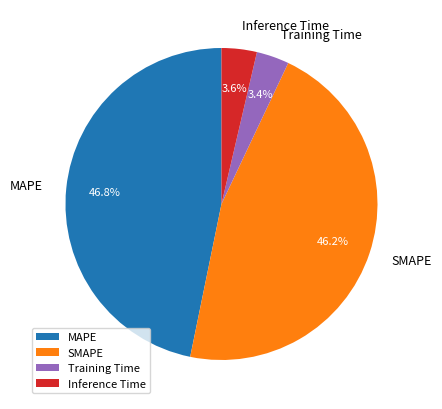

To the nearest percent, what is the combined percentage of Training Time and Inference Time?

7%